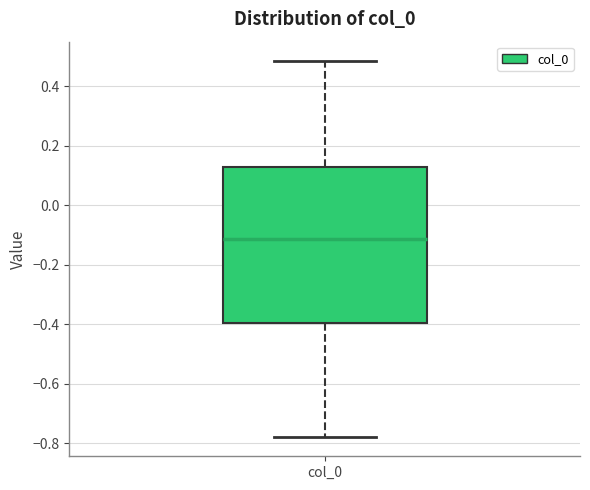

Read this box plot against the y-axis: the position of the median line, the range covered by the box, and the ends of both whiskers. The values are not printed on the chart, so give them approximately, as read against the axis.

median -0.12, box -0.40 to 0.14, whiskers -0.78 to 0.48